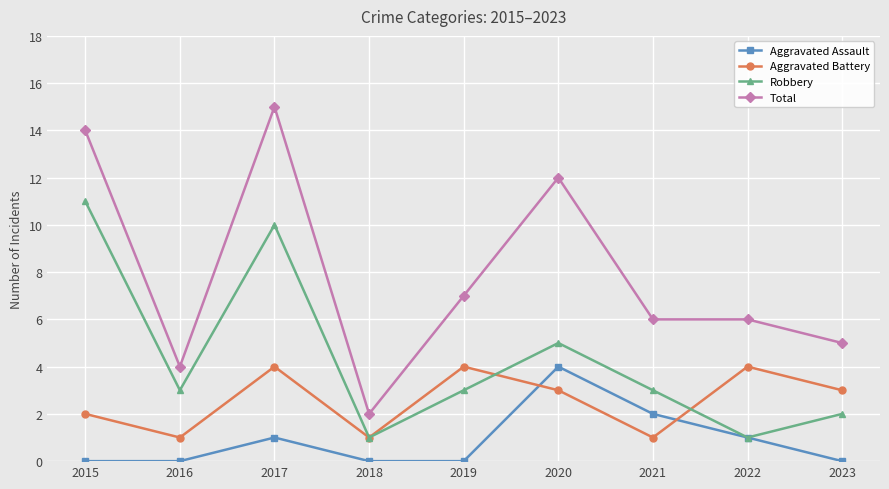

Which series has the largest total across all categories?

Total